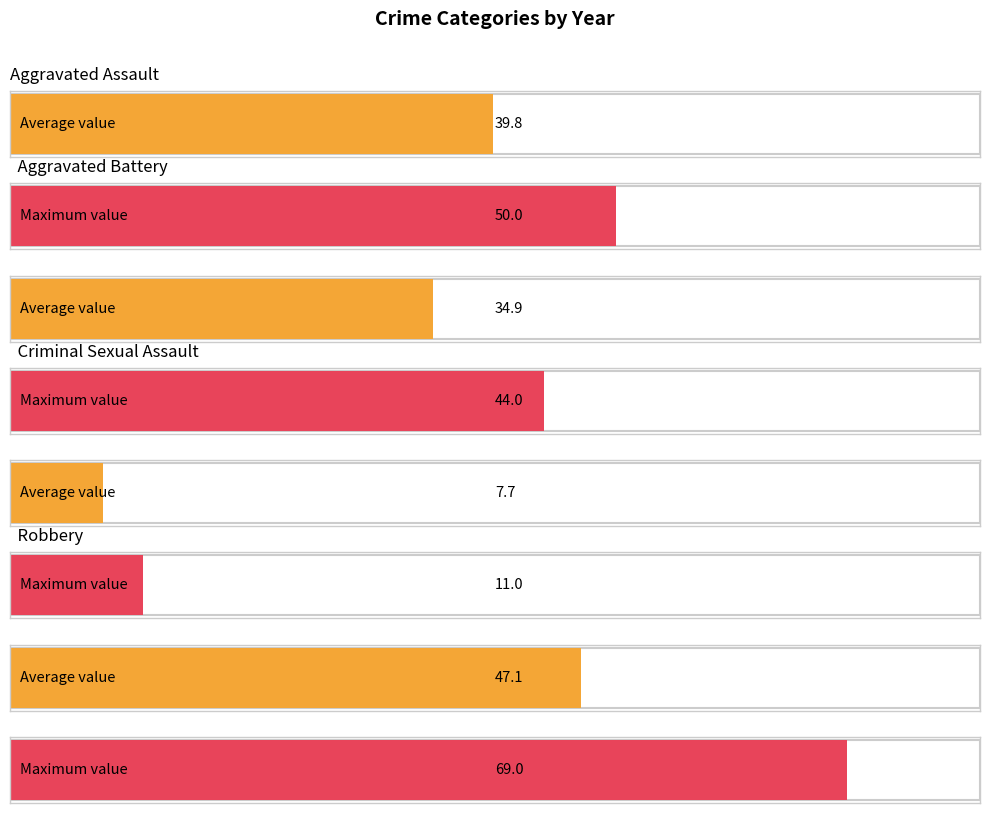

What is the difference between the maximum and second lowest values in the Aggravated Assault series?

18